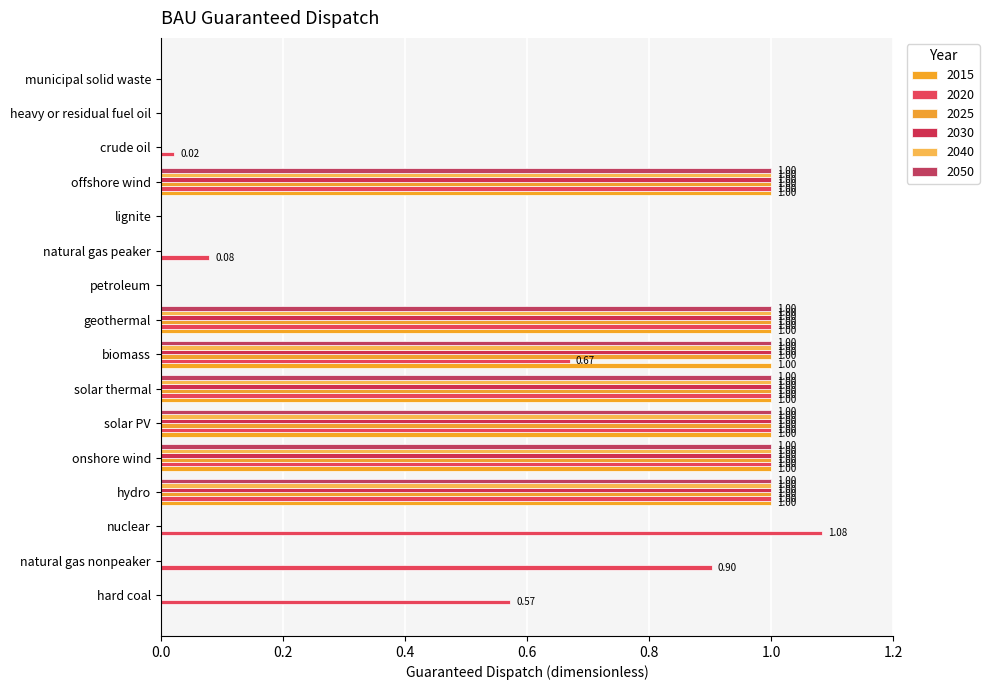

What is the sum of the 2030 values at solar thermal and geothermal?

2.0